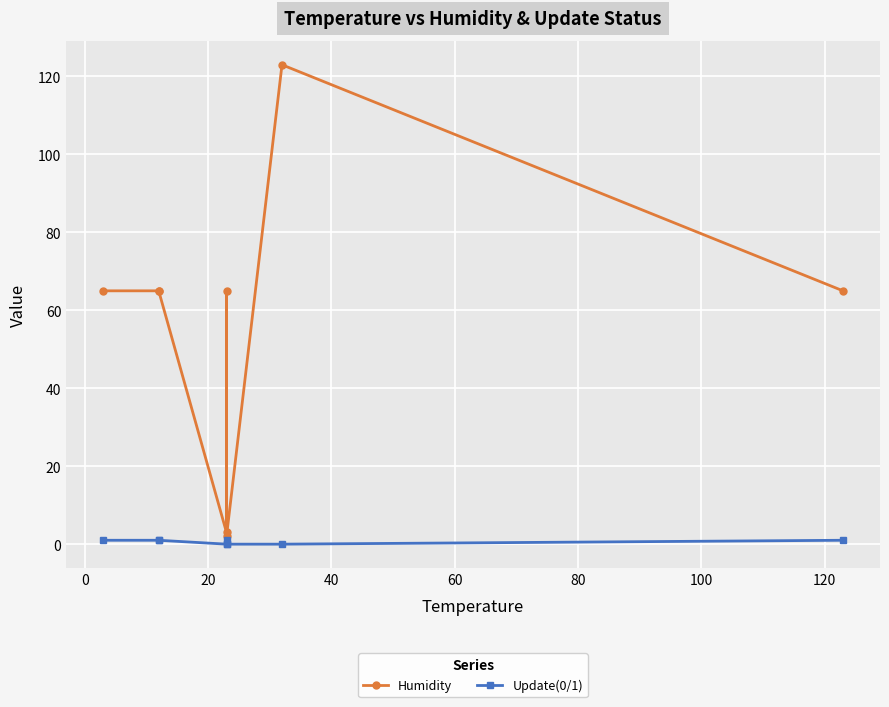

What is the value of the Humidity point at the 8th from the left?

65